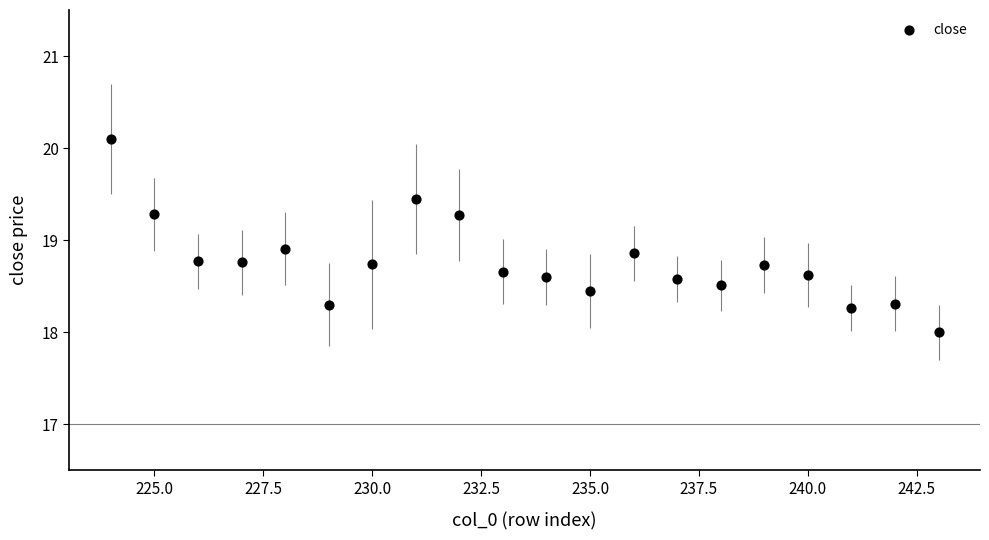

What Y value in the scatter plot is closest to 19?

18.9